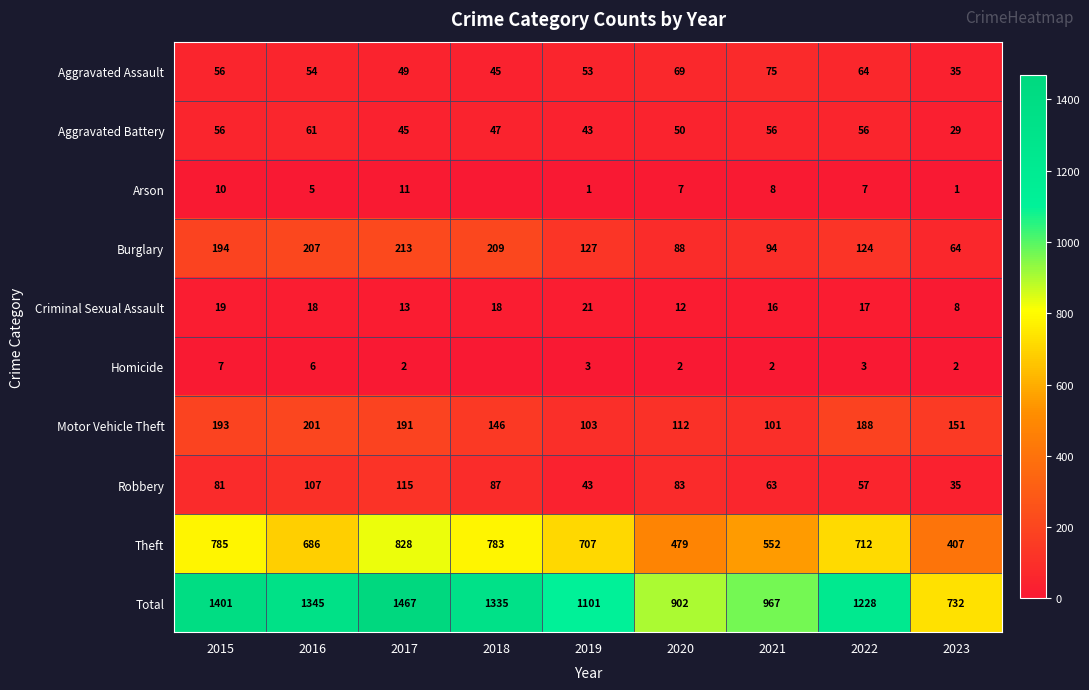

How many data points in Criminal Sexual Assault are less than 17?

4